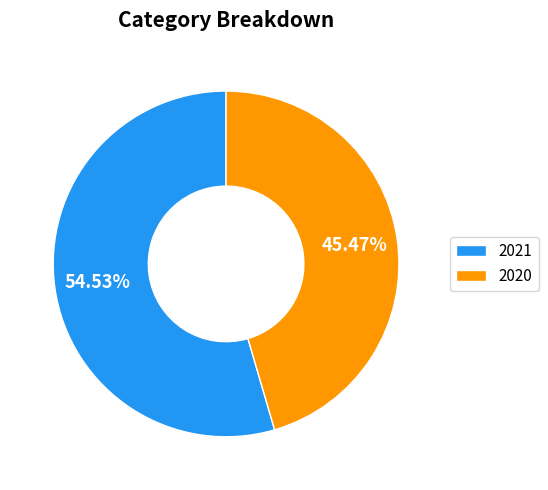

To the nearest percent, what is the difference between the 2020 and 2021 slice percentages?

9%